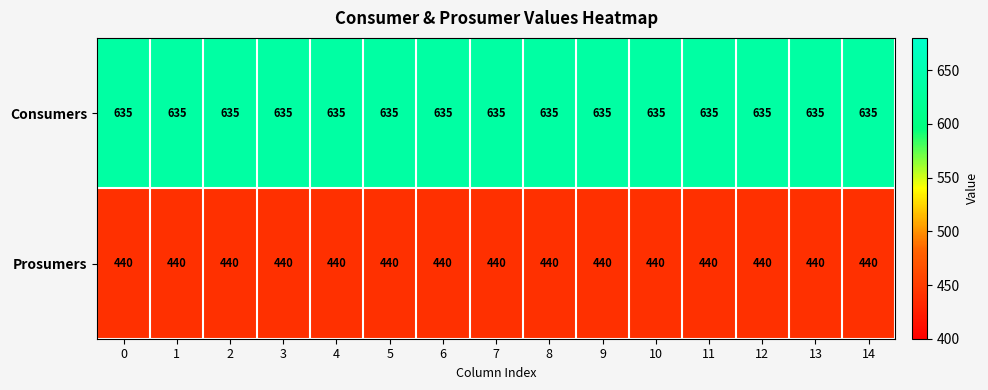

True or false: Prosumers has a value of 440 at 2.

True